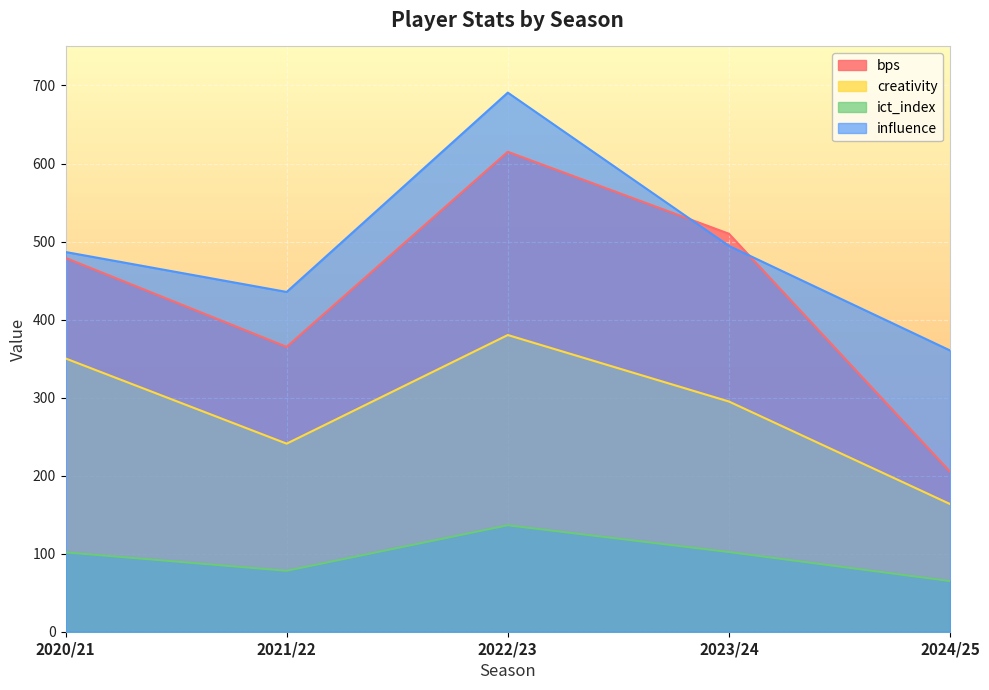

Which series has the largest total across all categories?

influence